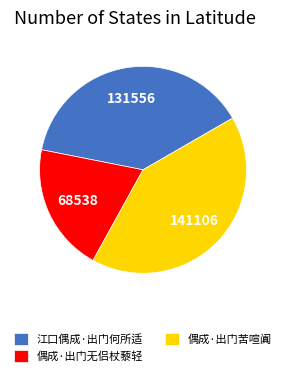

Between 偶成·出门无侣杖藜轻 and 江口偶成·出门何所适, which is larger?

江口偶成·出门何所适